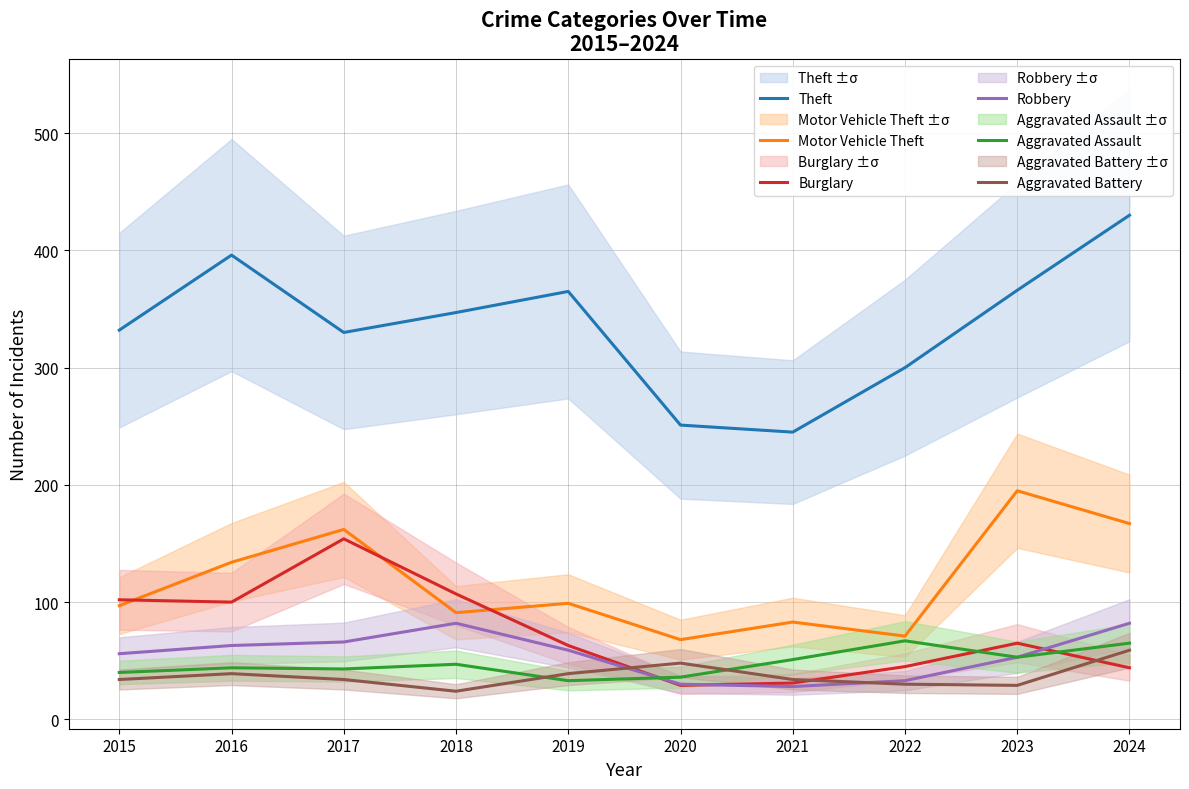

What is the difference between the highest and lowest values at 2021?

217